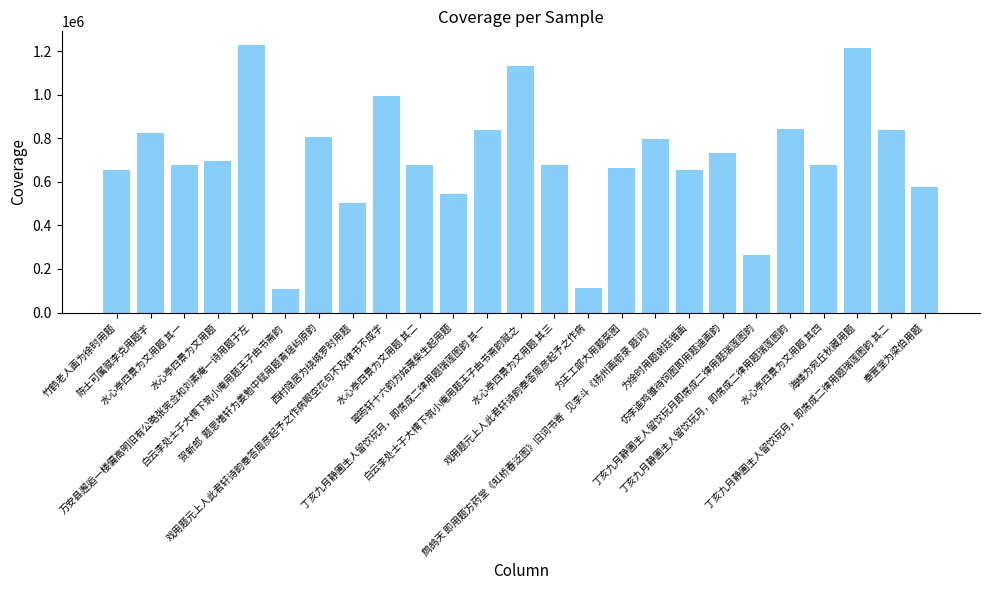

Approximately how many times larger is the value at 白云李处士于大樗下筑小庵用题王子由书斋韵 compared to 贺新郎  题思嗜轩为姜勉中赋用题青瑶屿原韵?

0.1